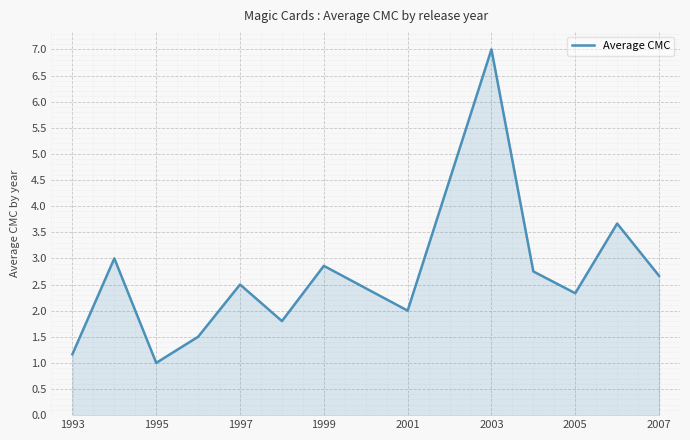

Reading right to left, extract all data points from this chart.

2.7	3.7	2.3	2.8	7.0	2.0	2.9	1.8	2.5	1.5	1.0	3.0	1.2